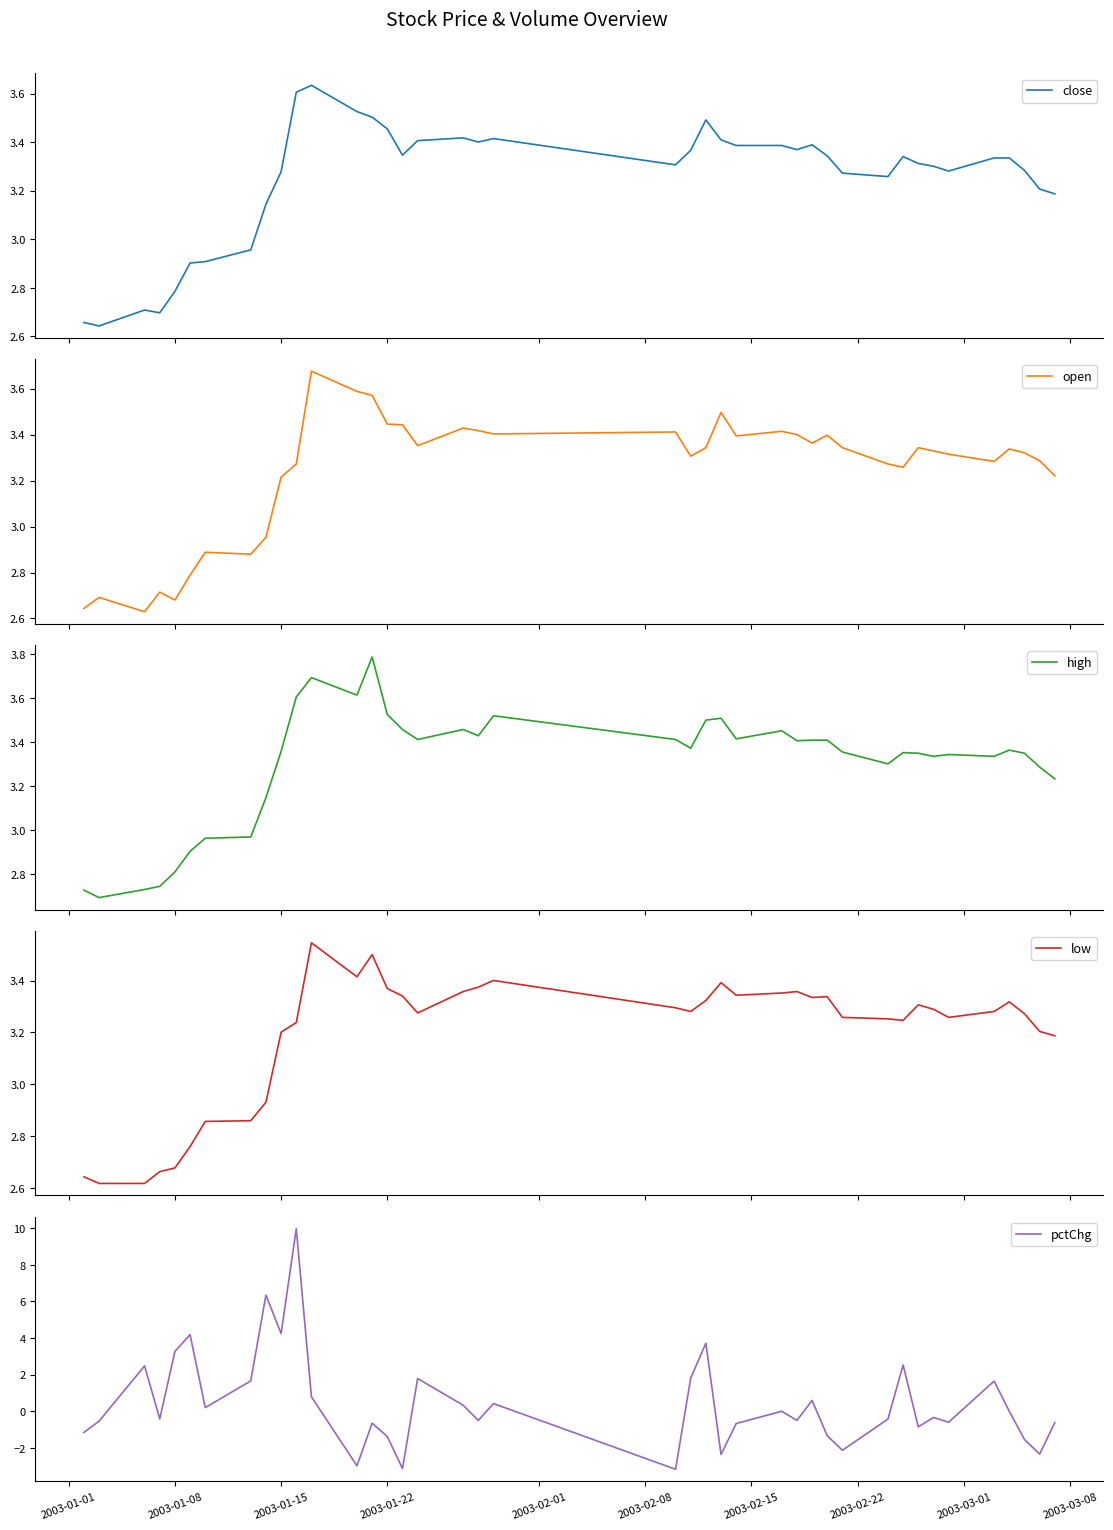

True or false: high and low intersect in this chart.

False